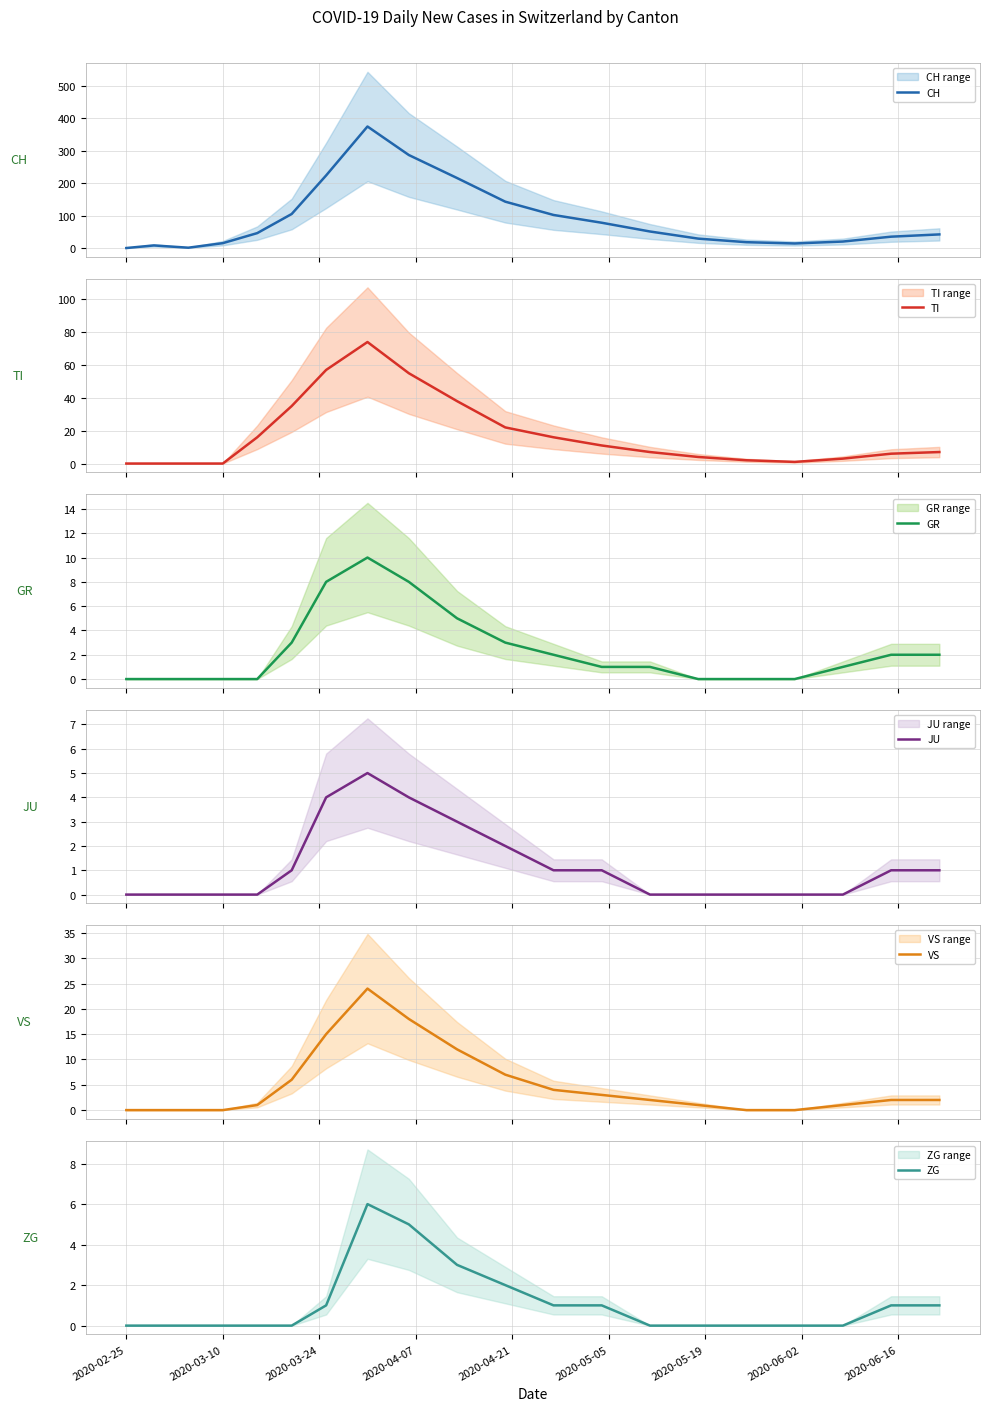

How many values in the CH series are below 46?

10